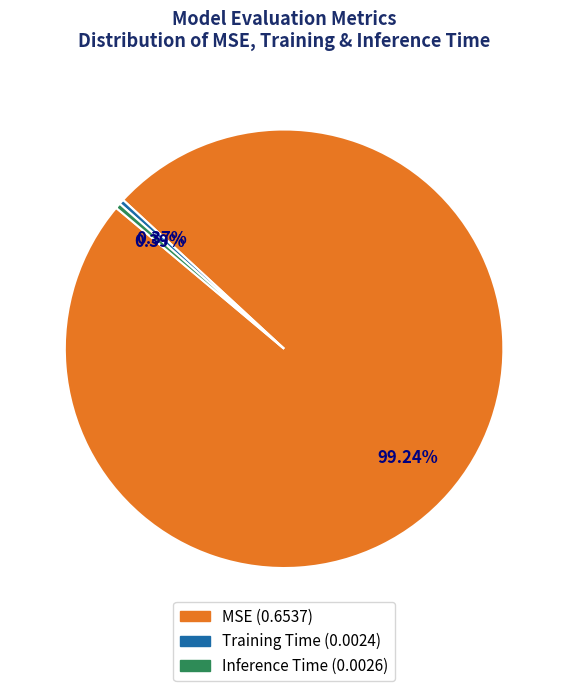

Which has a higher value, MSE or Training Time?

MSE